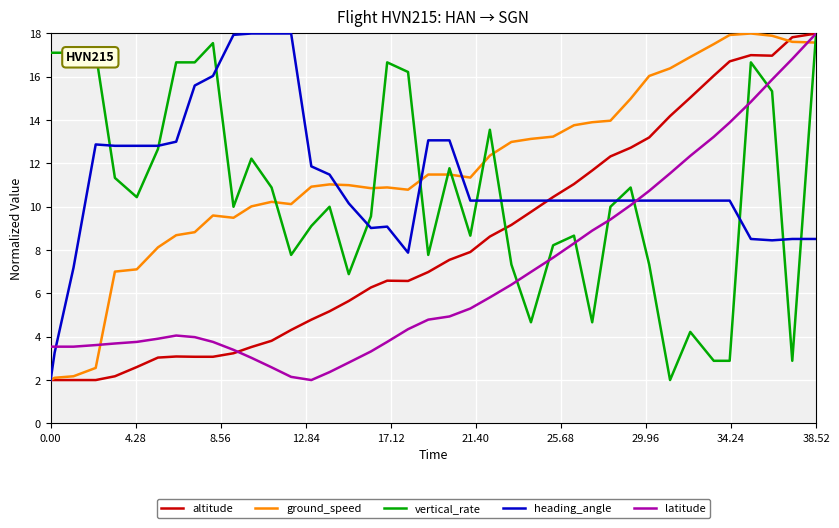

What is the maximum value shown in the chart?

18.0